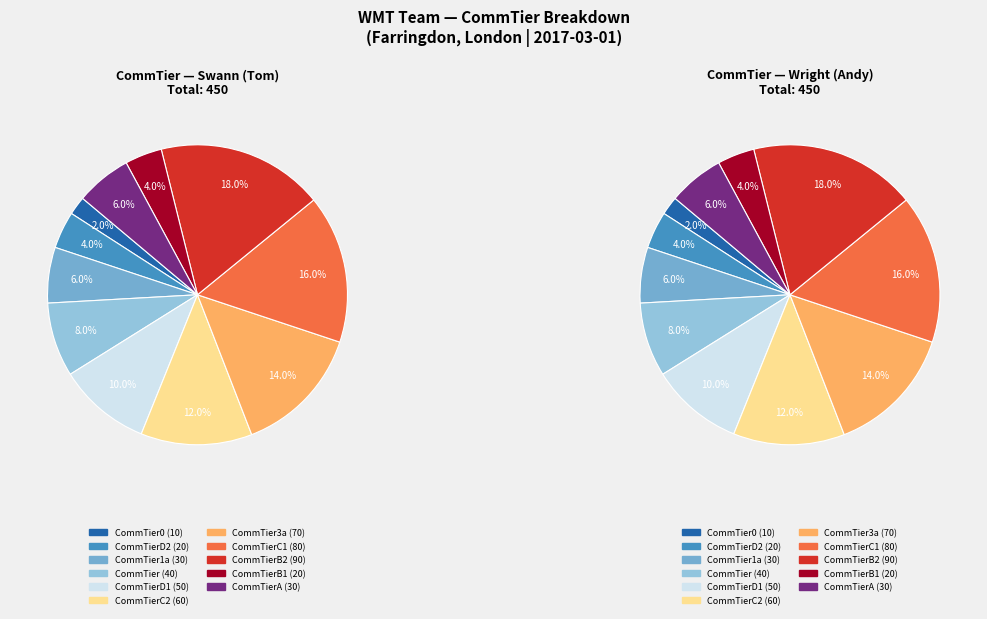

To the nearest percent, what is the average slice percentage?

9%